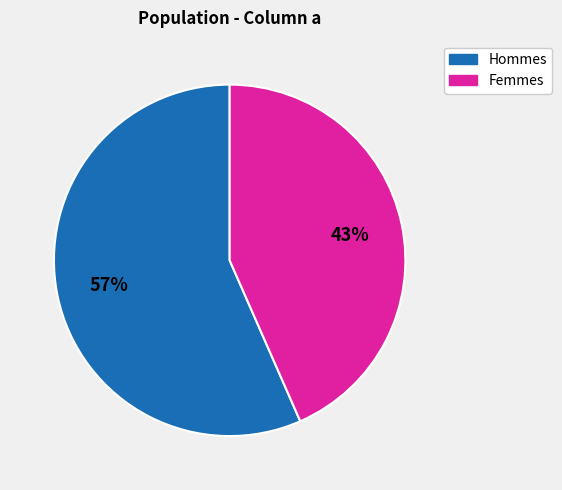

Is there a majority slice in this chart?

Yes